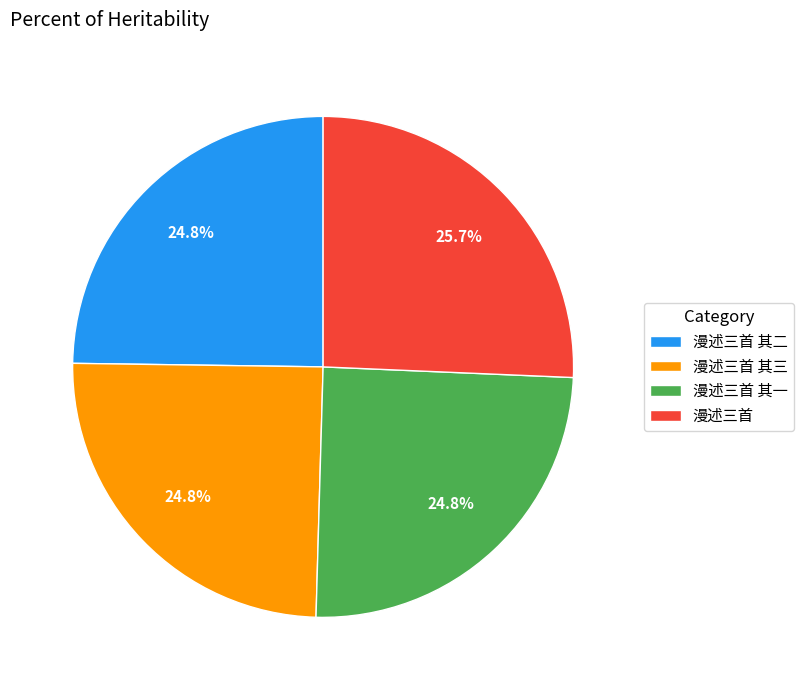

How many slices are in this pie chart?

4